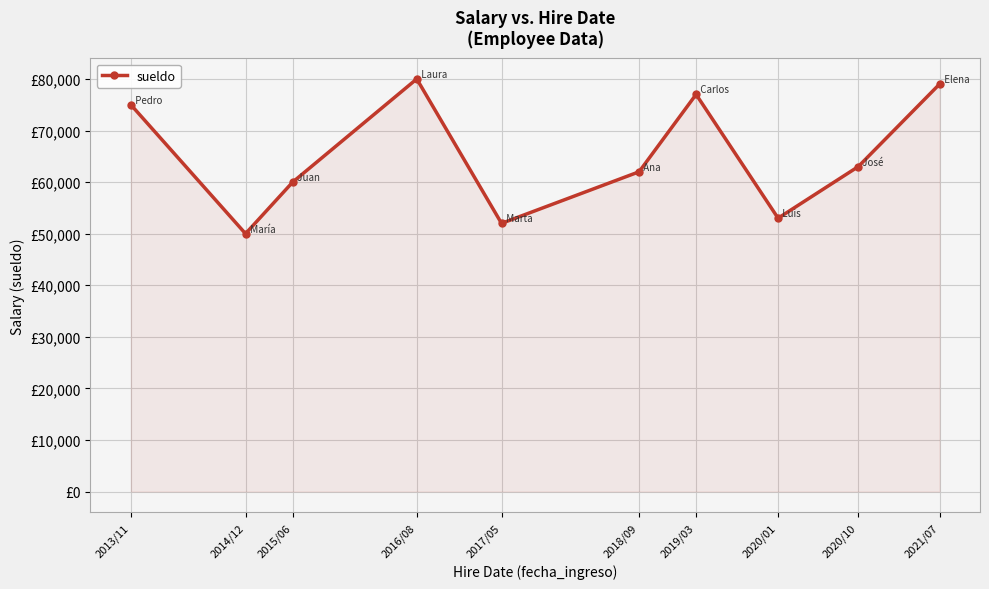

Is this an area chart (filled region under the line)?

Yes